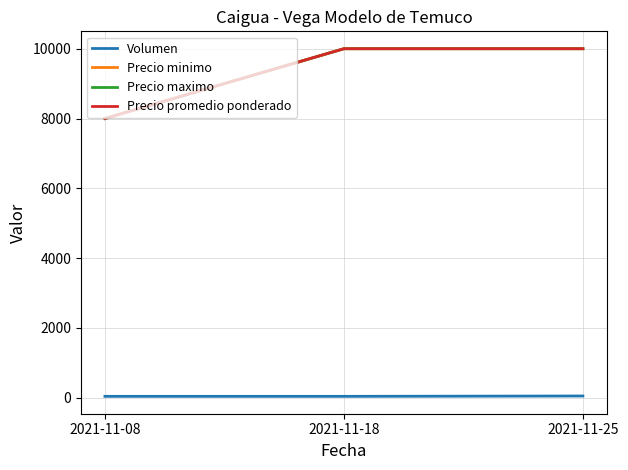

Does the chart display data point markers on the line(s)?

No